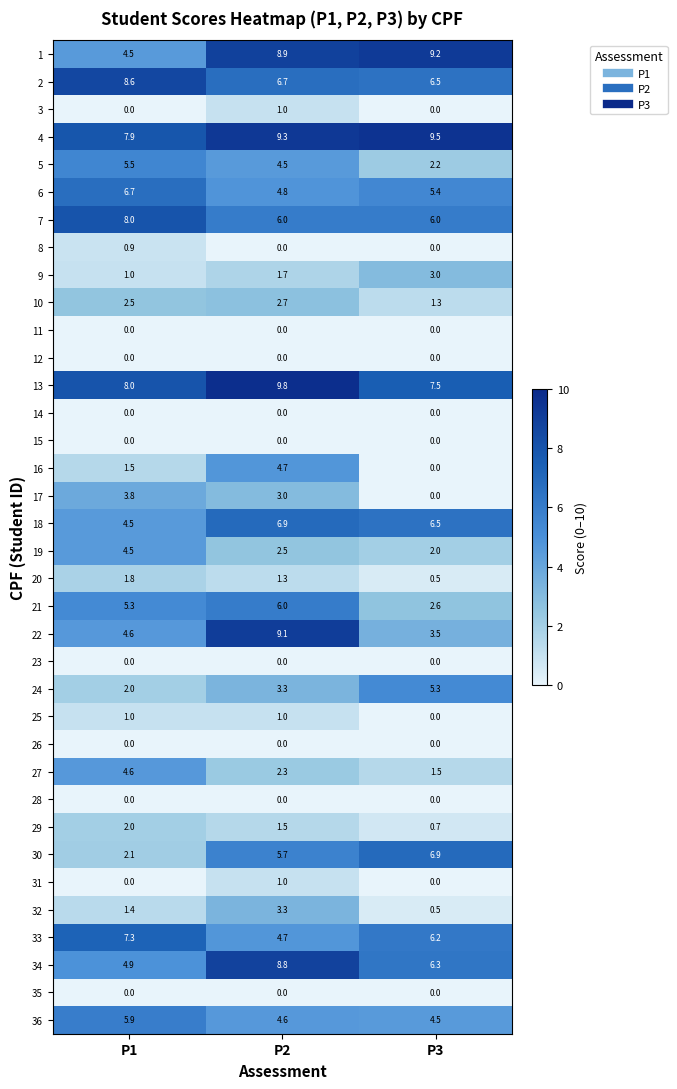

How many categories are shown in the chart?

3